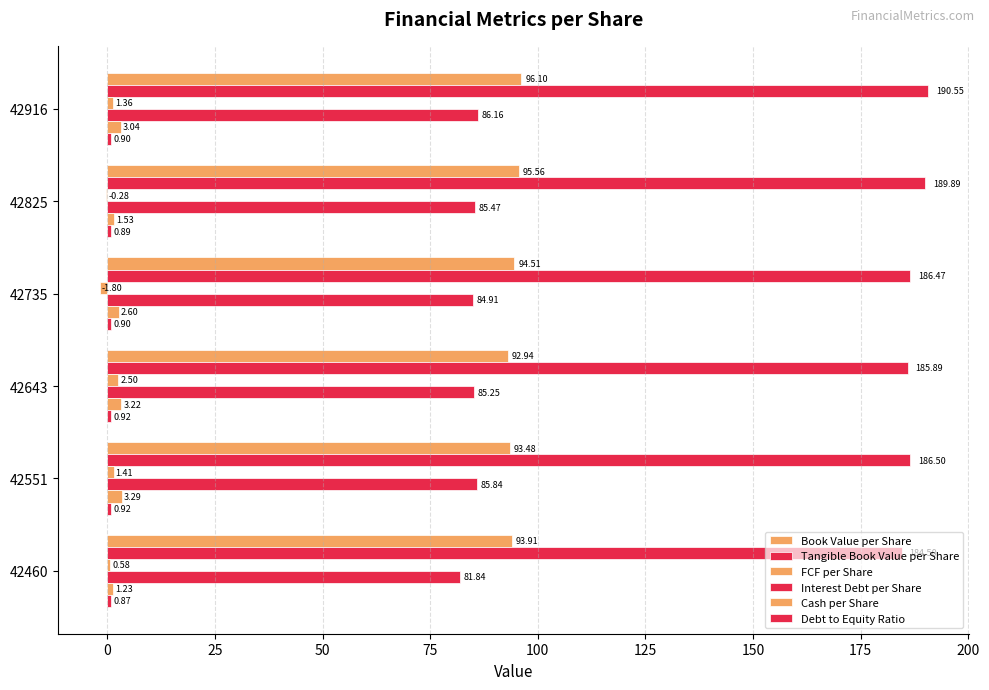

How many data points in Book Value per Share are above 94?

3